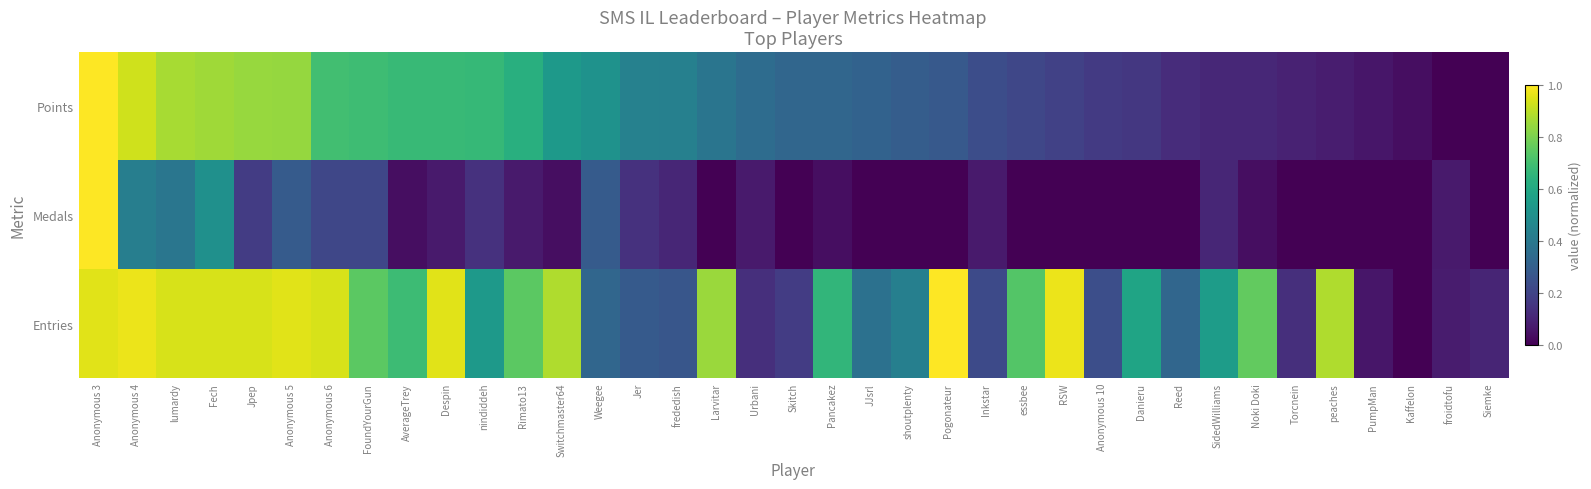

Which series has the largest total across all categories?

Entries